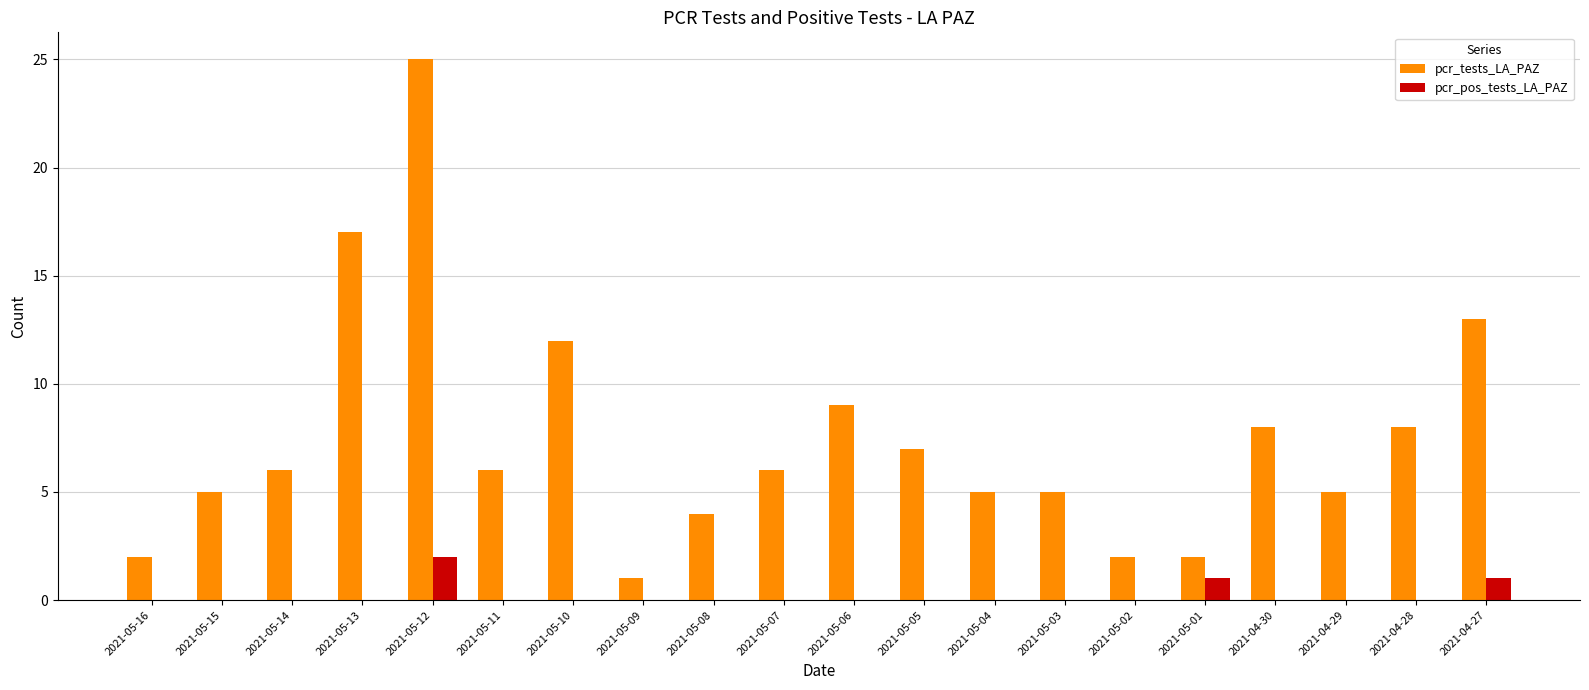

What are all the series names shown in the legend?

pcr_tests_LA_PAZ, pcr_pos_tests_LA_PAZ